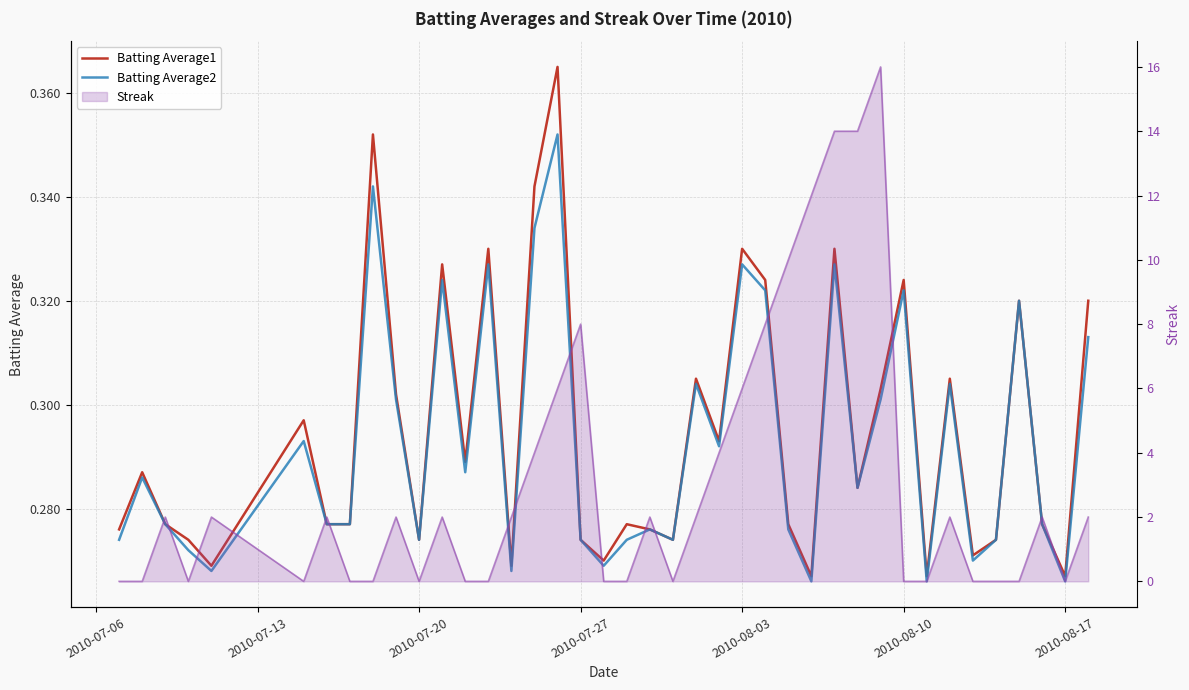

What is the greatest value displayed?

0.4